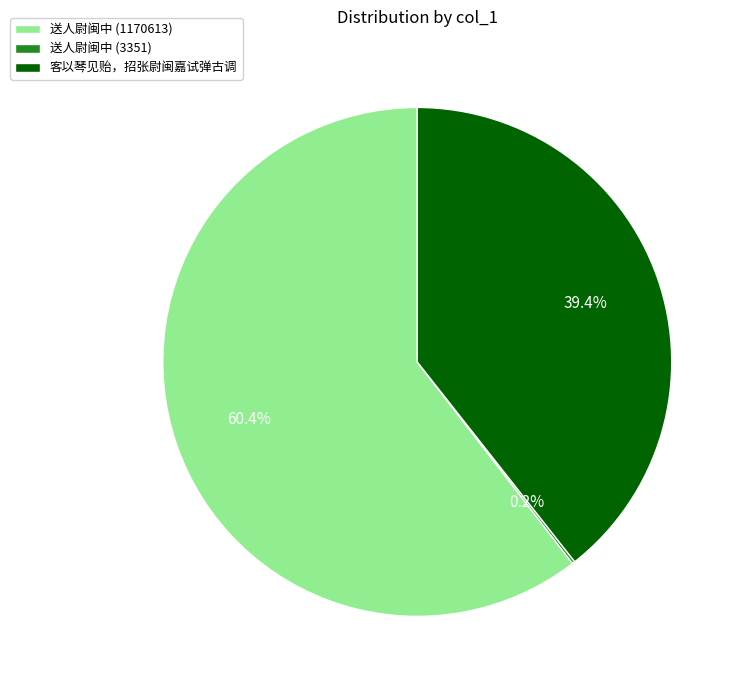

To the nearest percent, what is the difference between the largest and smallest slice percentages?

60%